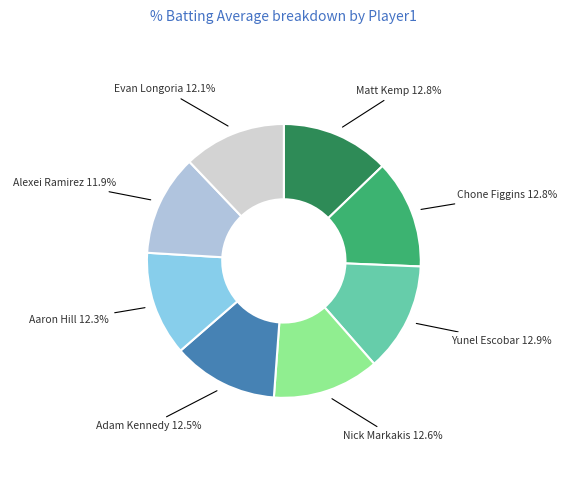

Combined, what portion of the pie is Yunel Escobar 12.9% and Aaron Hill 12.3%?

25.2%